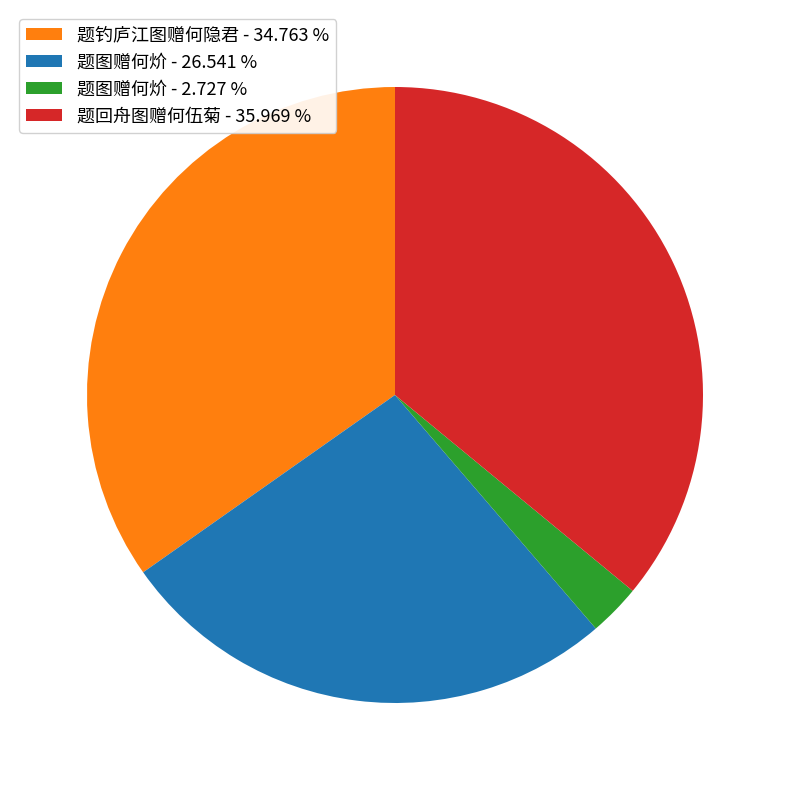

What is the largest slice in the pie chart?

题回舟图赠何伍菊 - 35.969 %